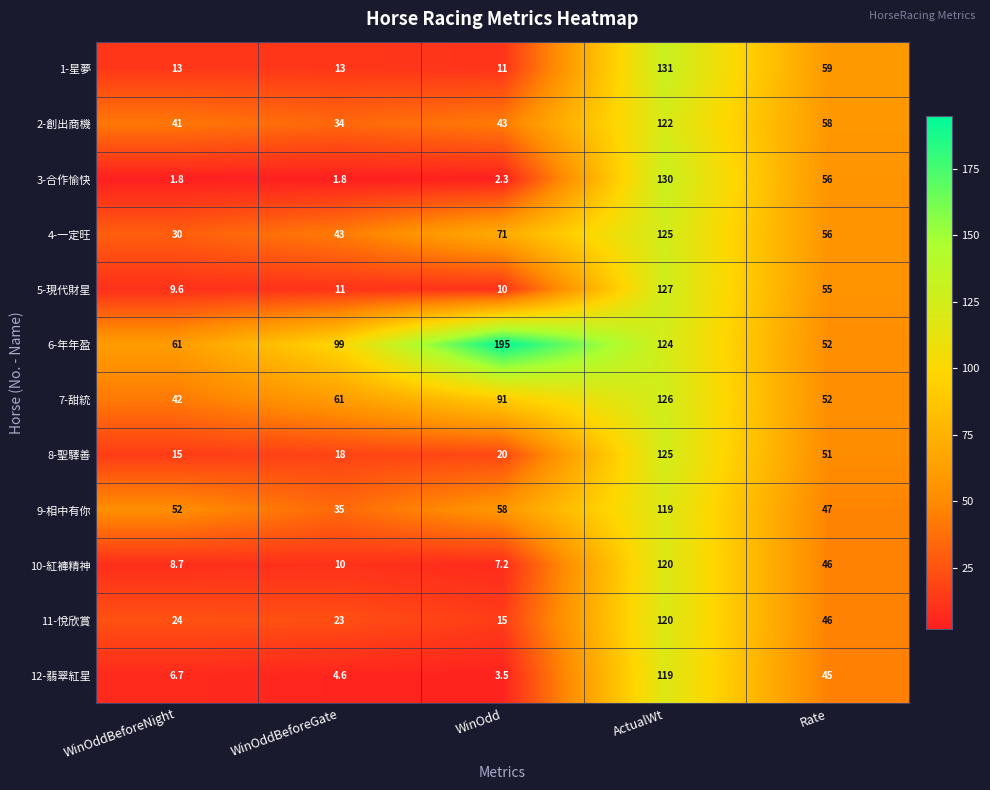

What is the difference between the maximum and minimum values in the 8-聖驛善 series?

110.0